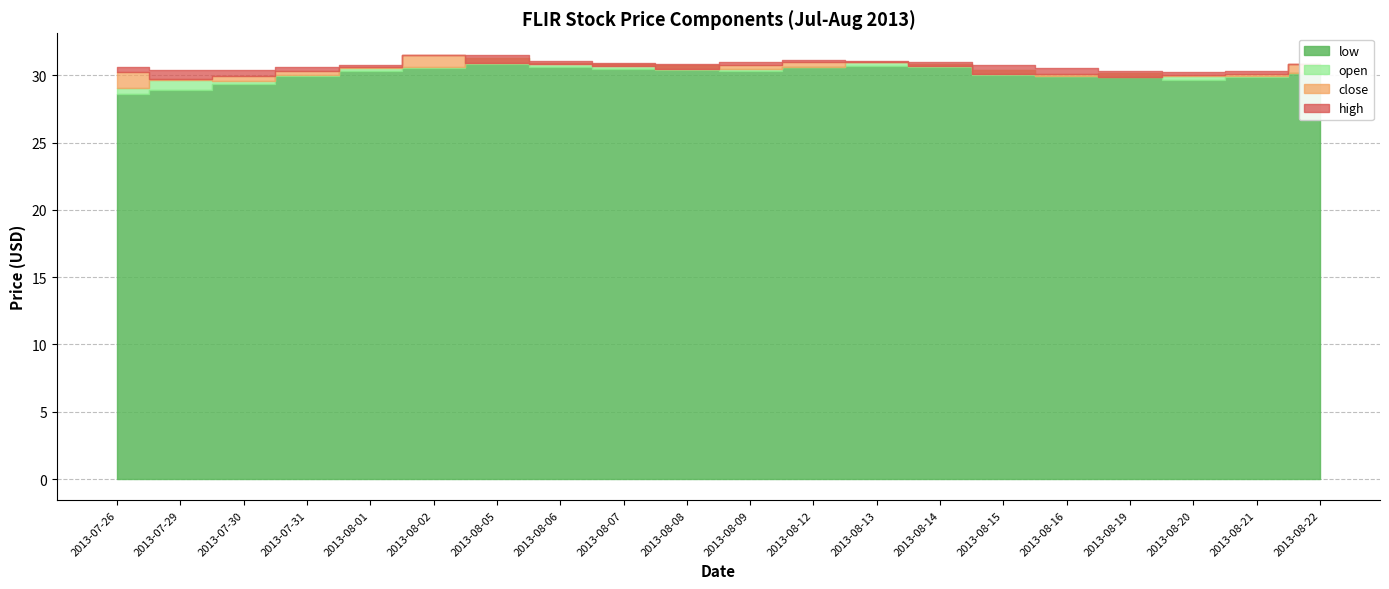

At which label does close reach its minimum?

2013-07-29